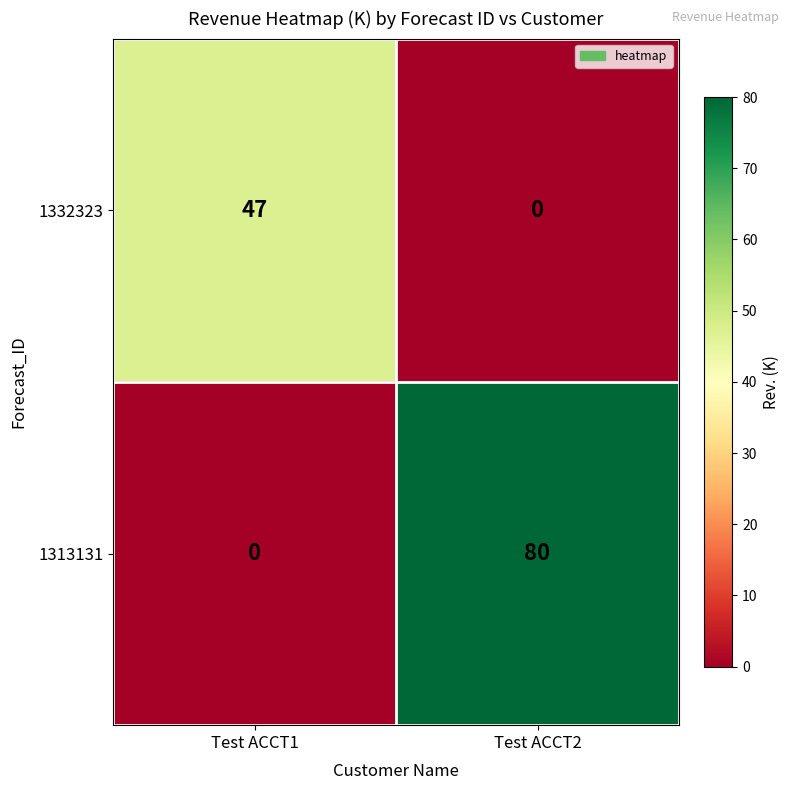

What is the average value of the 1313131 series?

40